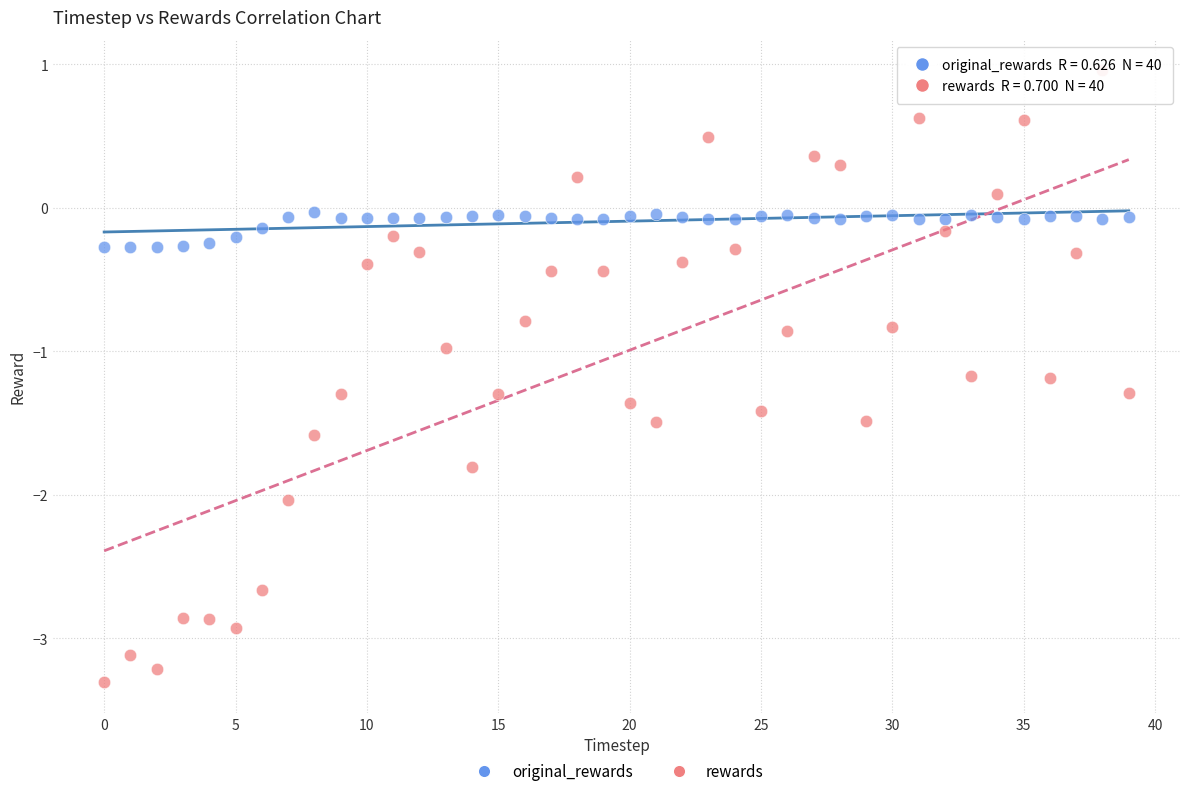

What are all the series names shown in the legend?

original_rewards, rewards